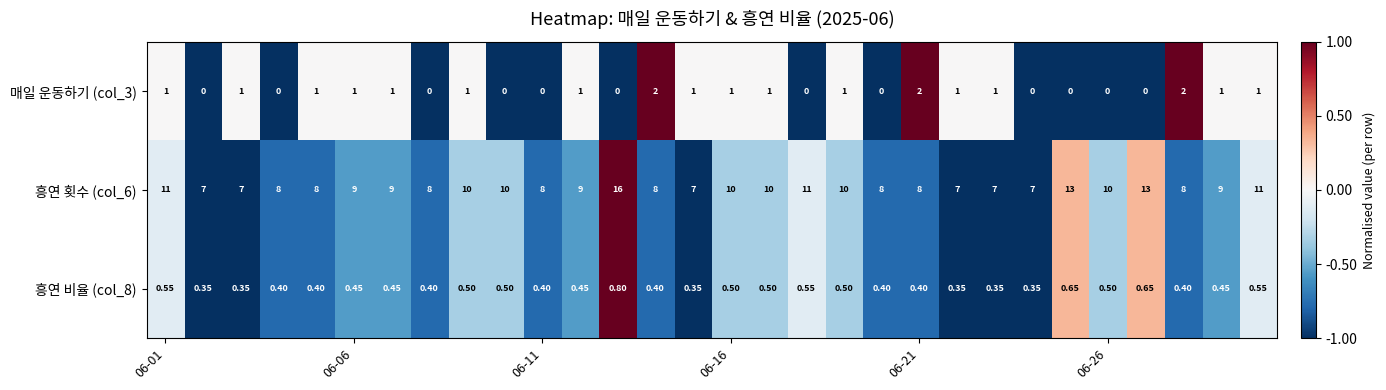

What is the smallest value displayed?

0.0